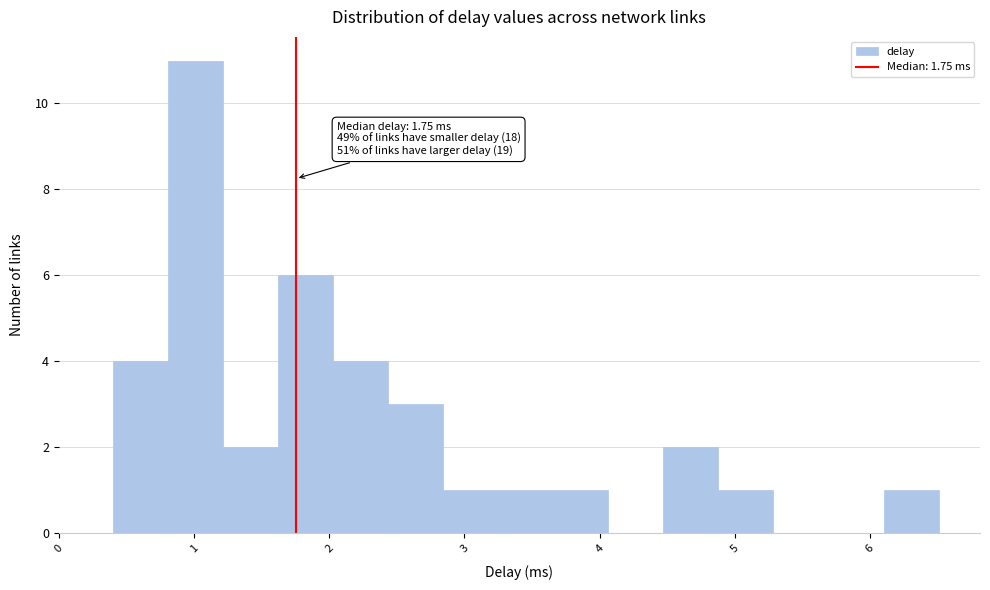

Which range on the x-axis has the tallest bar?

0.8 to 1.2